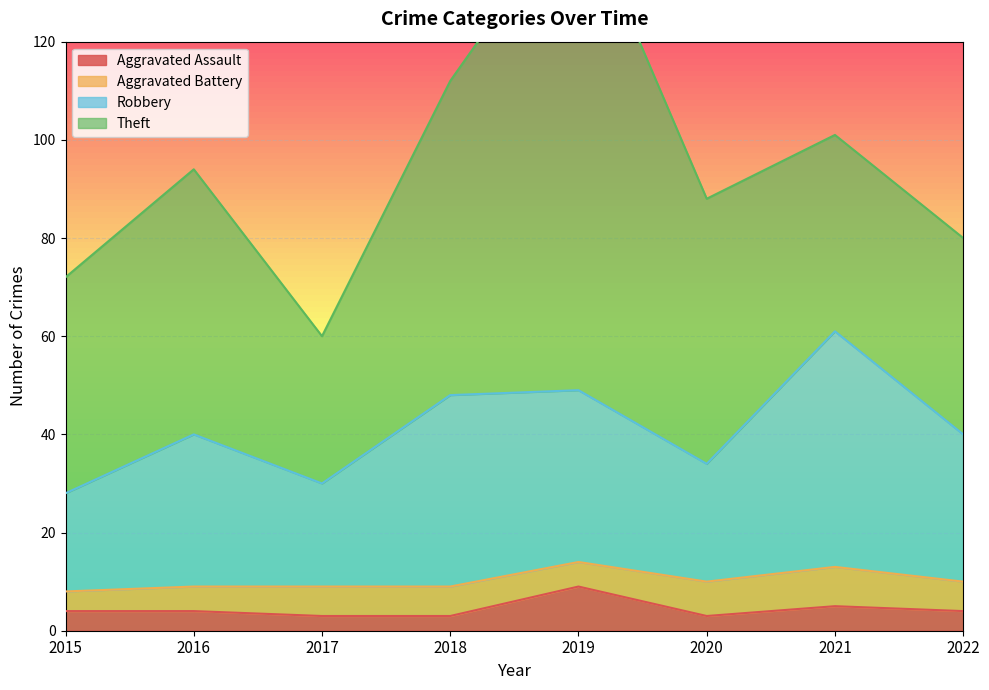

The value of Aggravated Assault at 2021 is 5. True or false?

True